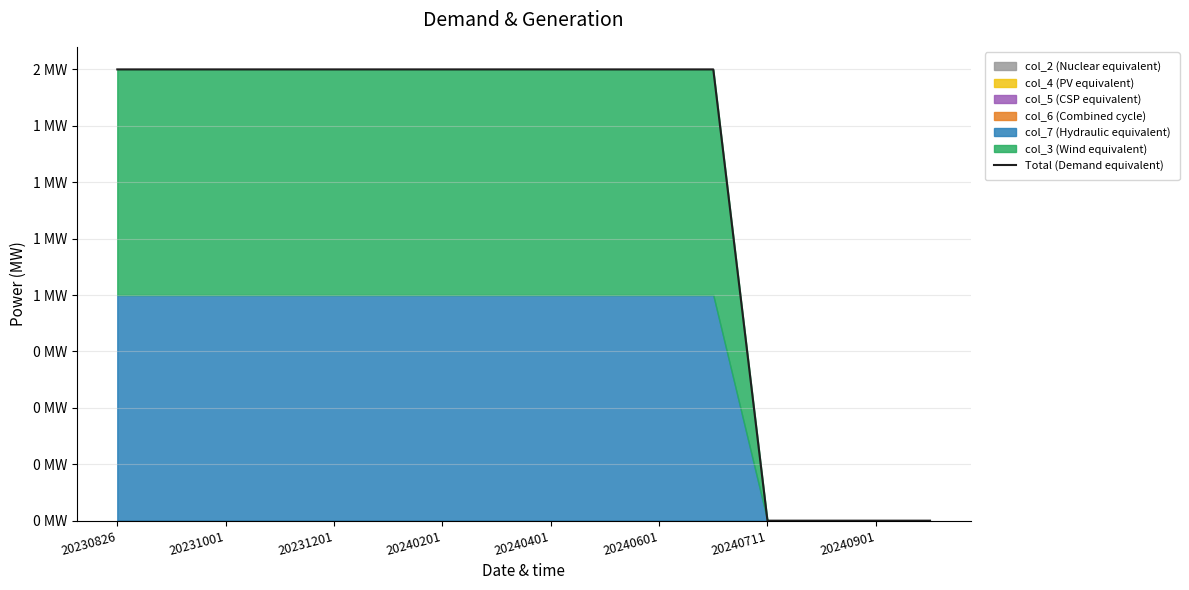

Which category has the highest value across all series?

20230826